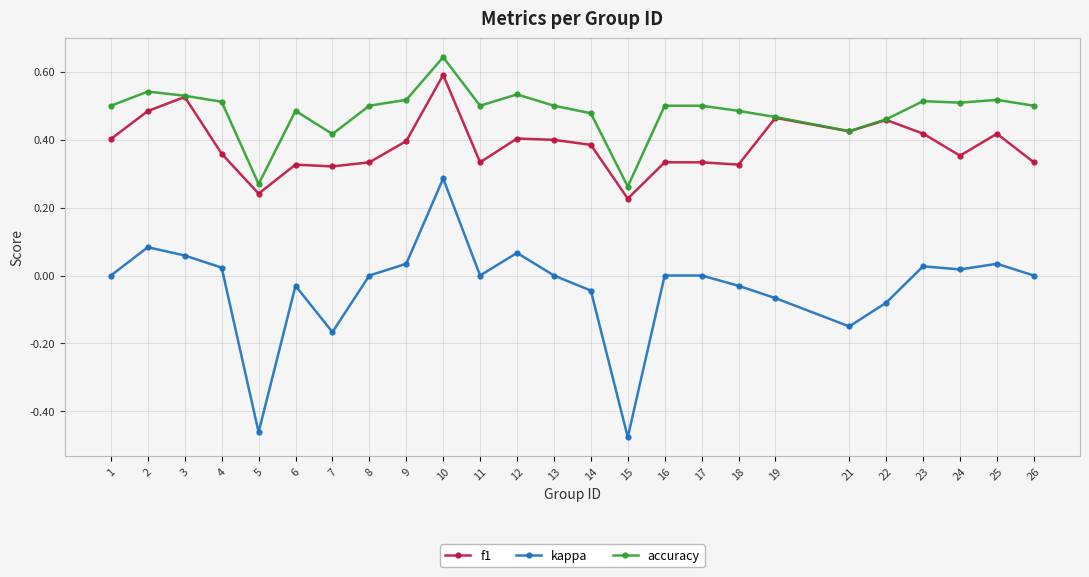

At which label does kappa reach its peak?

10